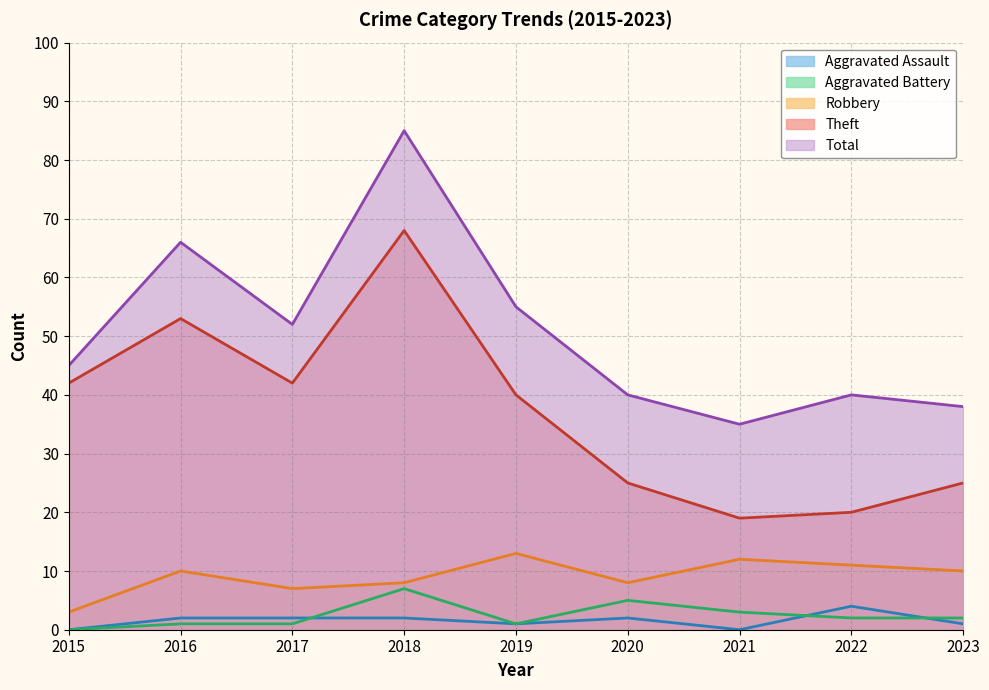

The Robbery series shows 2 at 2020. True or false?

False